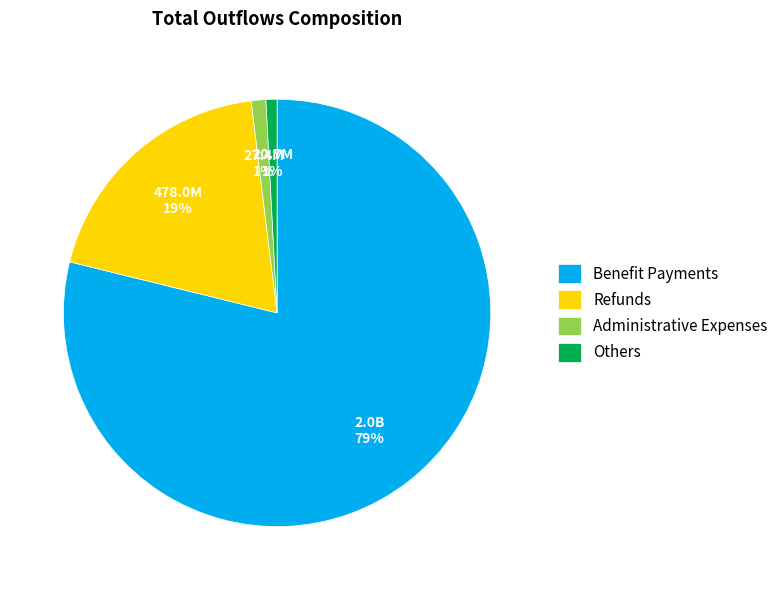

Is it true that Others is 9% of the pie?

False